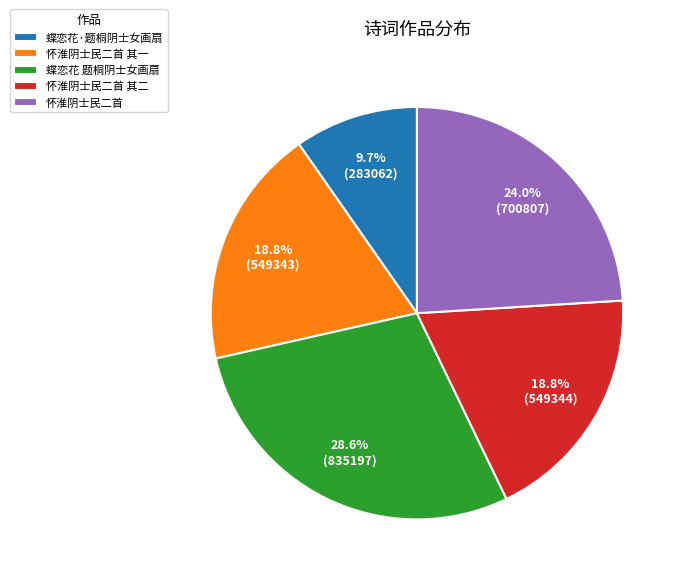

How many segments does this pie chart have?

5